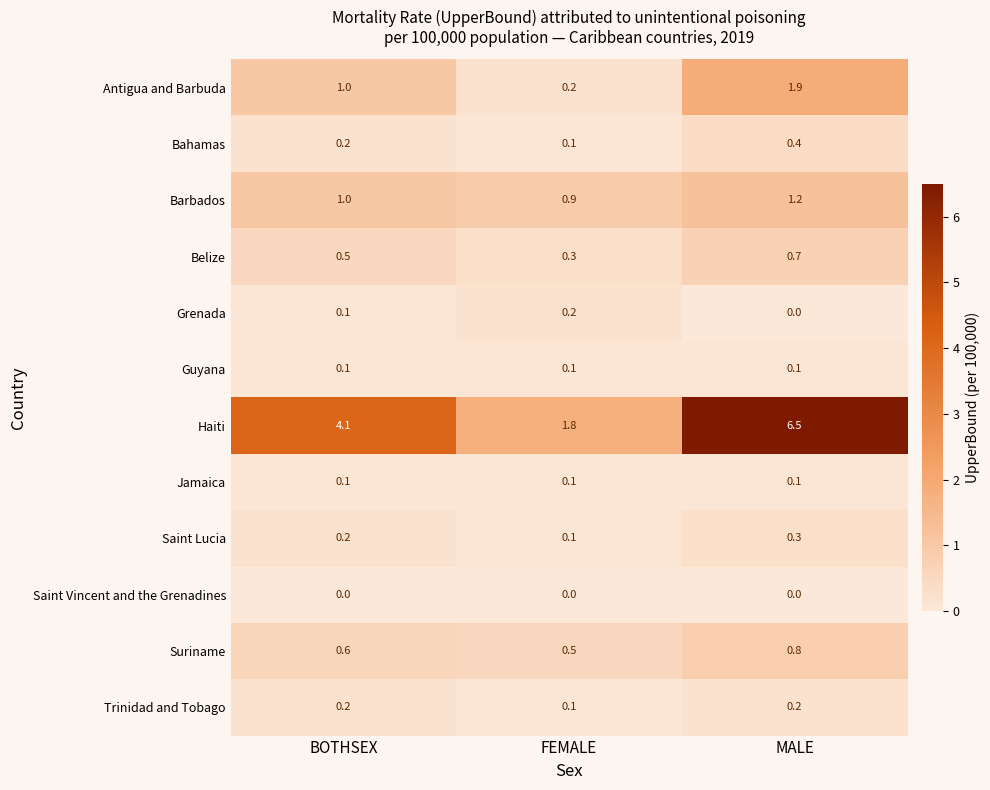

What is the maximum value shown in the chart?

6.5